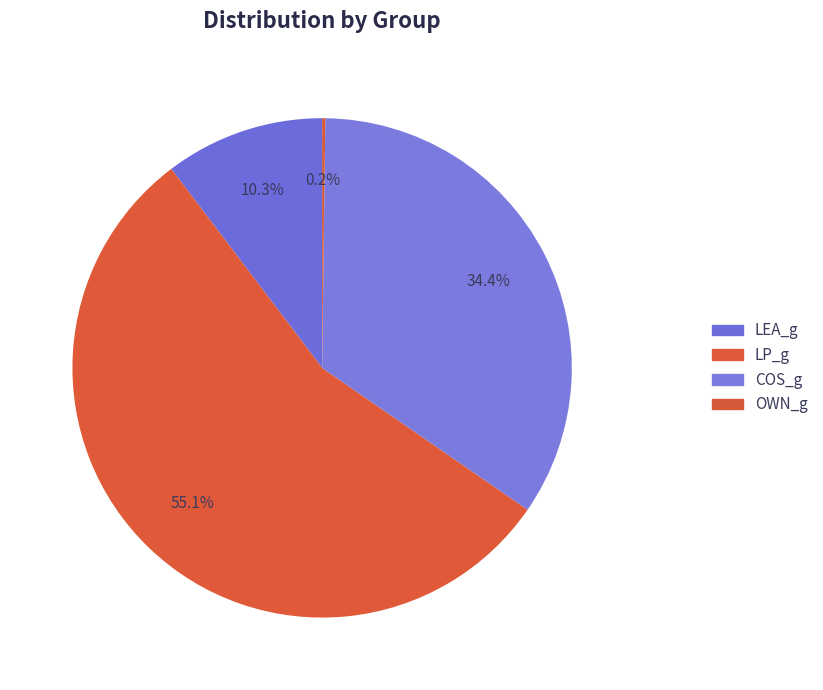

What is the largest slice in the pie chart?

LP_g